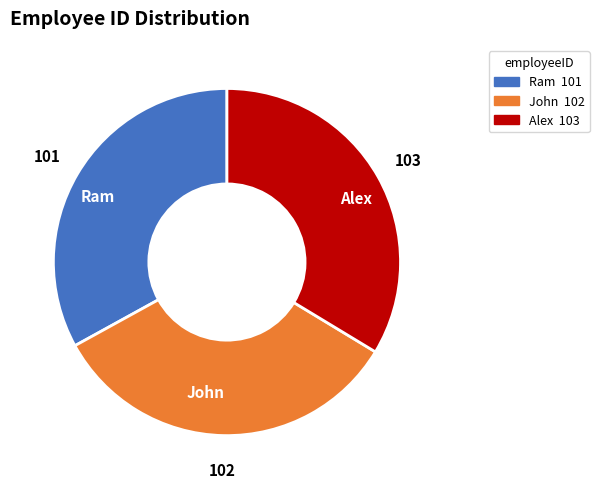

Which has a higher value, Alex or Ram?

Alex